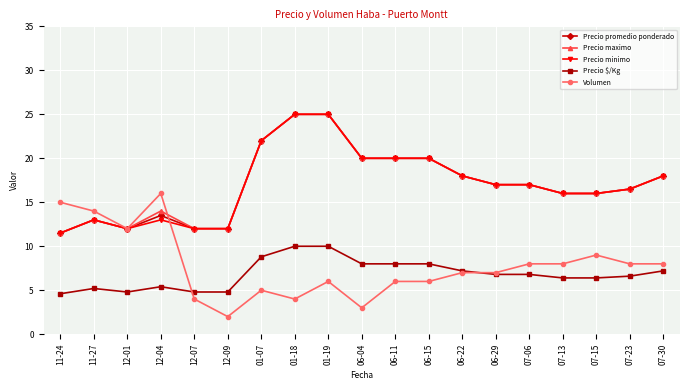

What is the difference between the maximum and minimum values in the Precio $/Kg series?

5.4